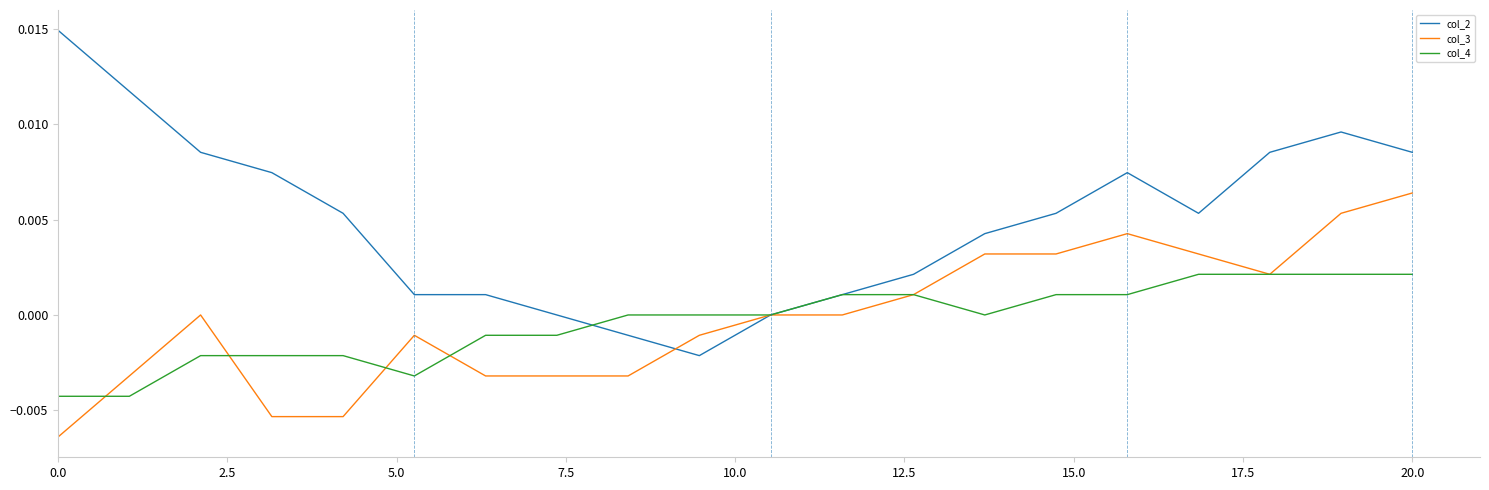

How many lines are shown in the chart?

3